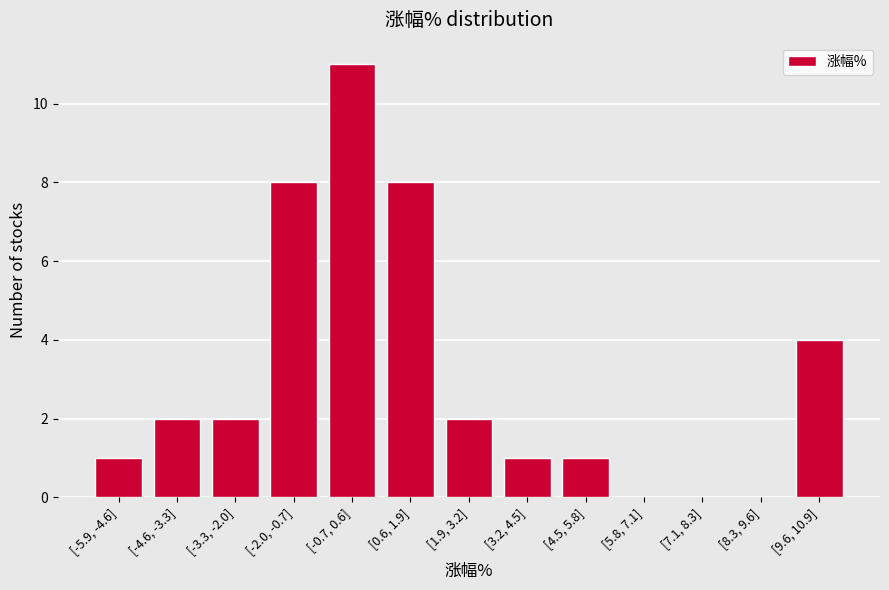

Reading left to right, transcribe all the data shown in this chart.

[-5.9, -4.6]=1	[-4.6, -3.3]=2	[-3.3, -2.0]=2	[-2.0, -0.7]=8	[-0.7, 0.6]=11	[0.6, 1.9]=8	[1.9, 3.2]=2	[3.2, 4.5]=1	[4.5, 5.8]=1	[5.8, 7.1]=0	[7.1, 8.3]=0	[8.3, 9.6]=0	[9.6, 10.9]=4